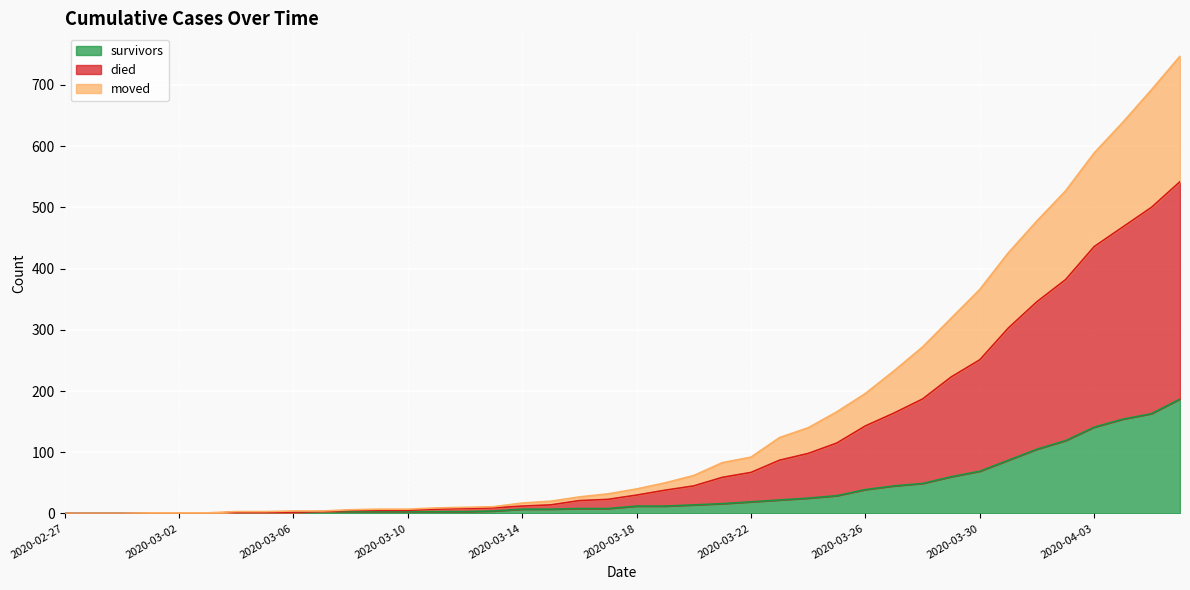

Rank the series by their maximum value, from highest to lowest.

died, moved, survivors